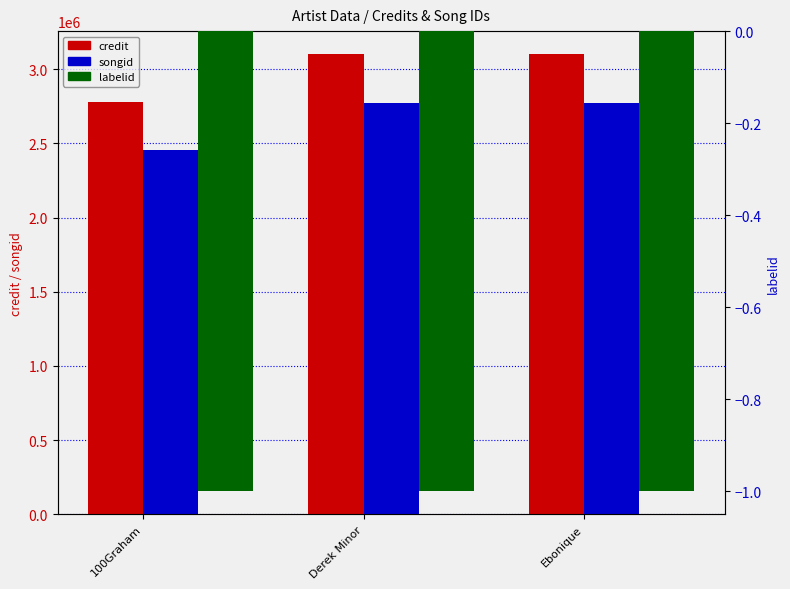

Rank the series at Ebonique from highest to lowest value.

credit, songid, labelid